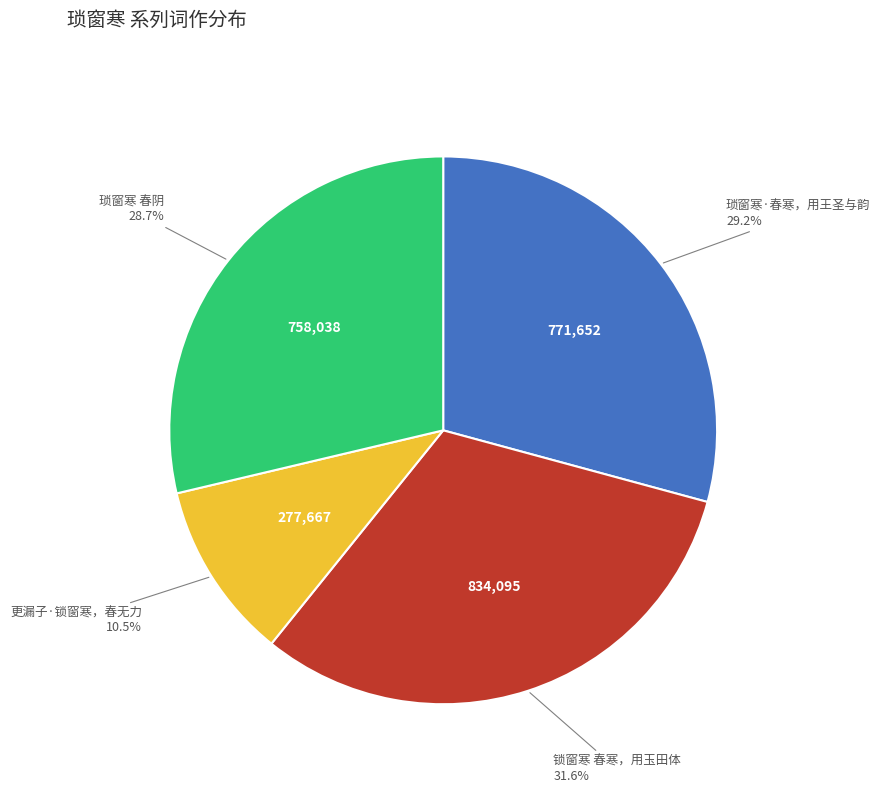

To the nearest percent, what is the average slice percentage?

25%